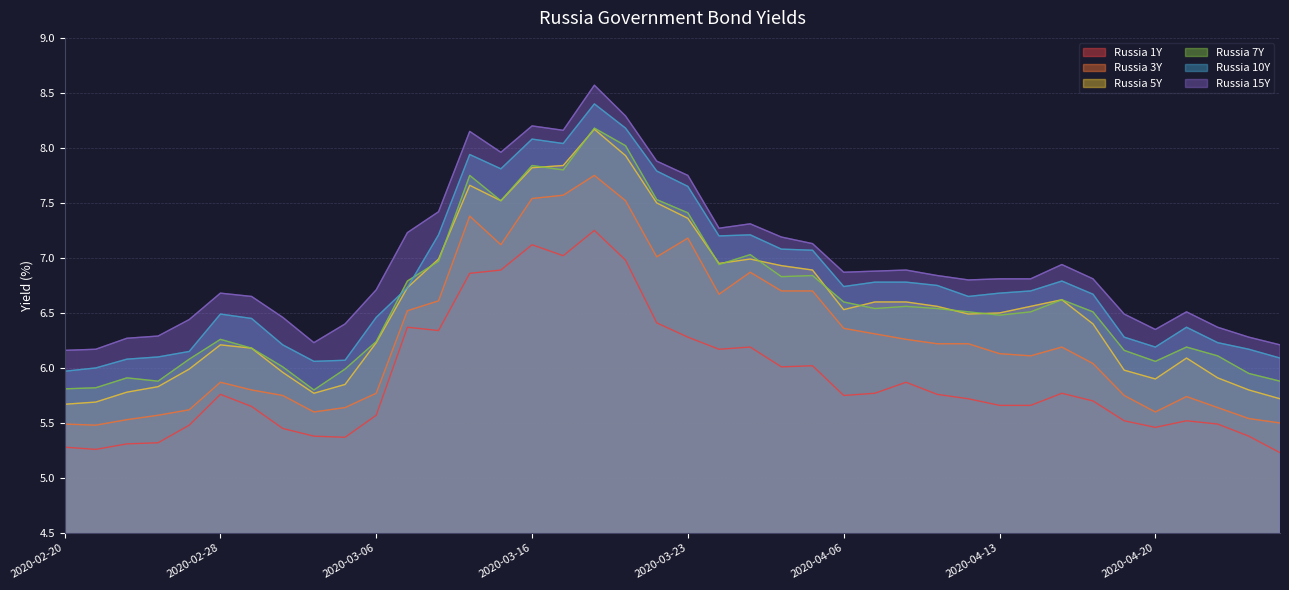

Which category has the highest value in the Russia 7Y series?

2020-03-18